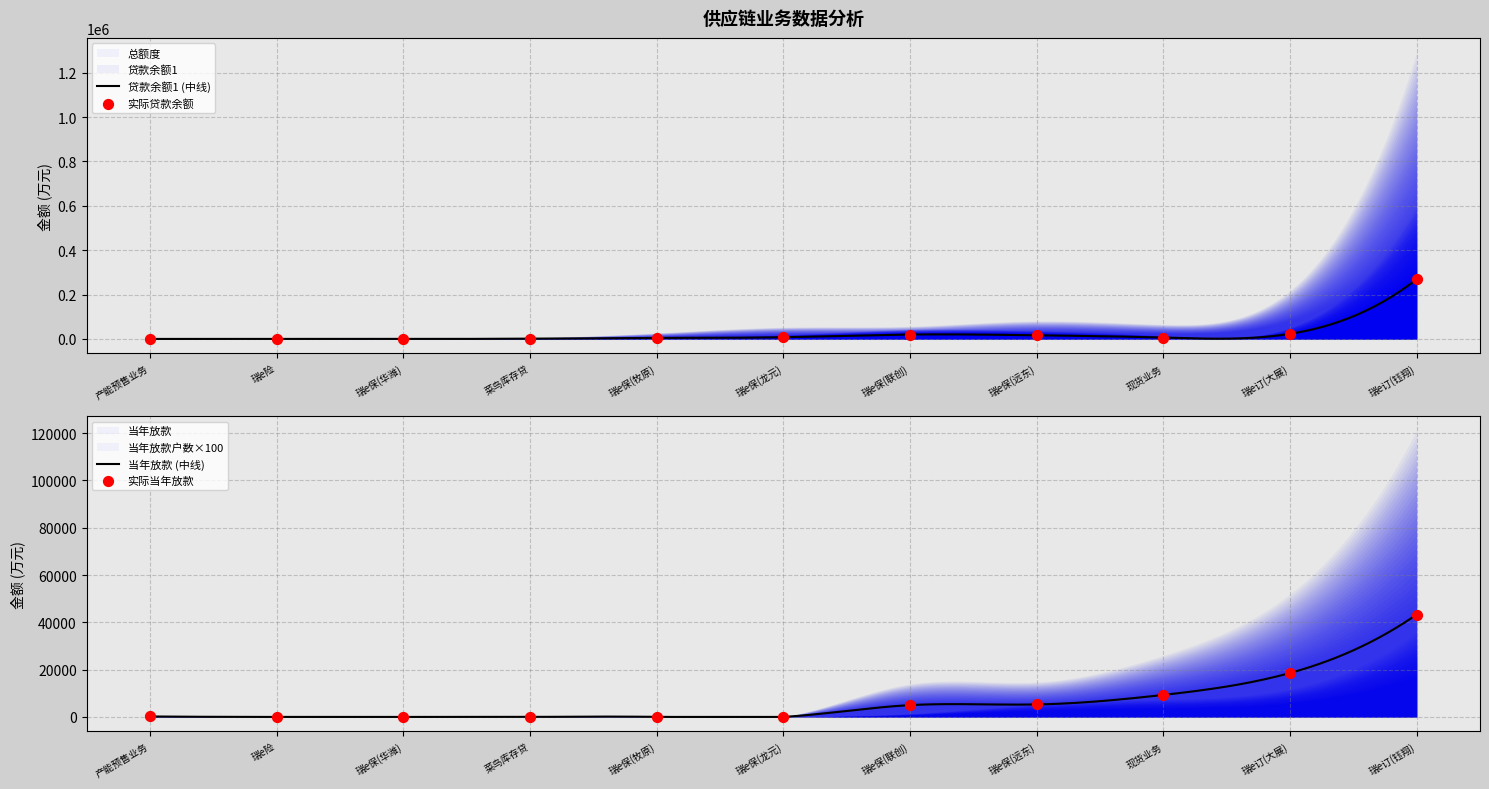

Which series has the largest total across all categories?

总额度